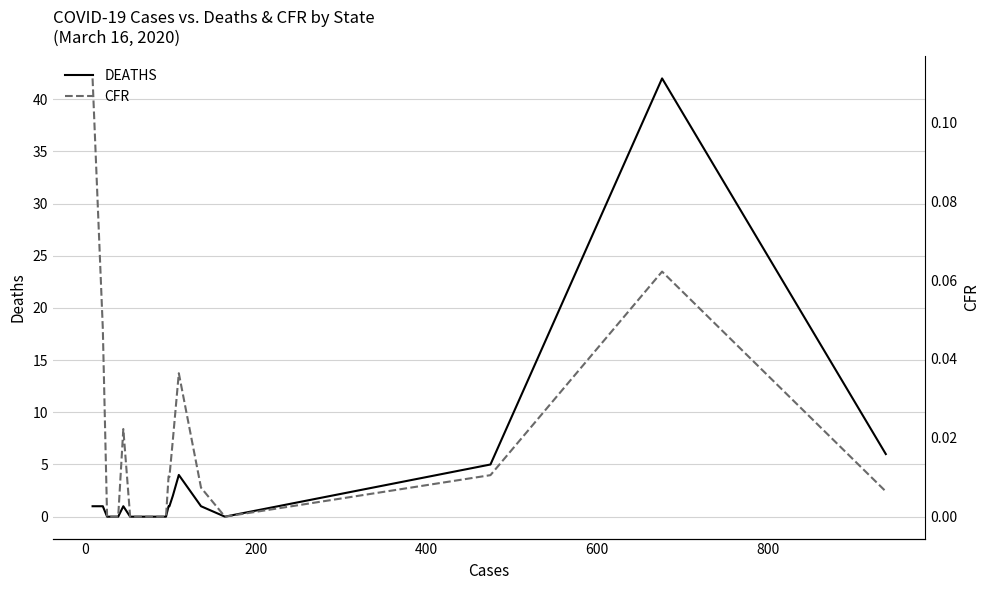

How many lines are shown in the chart?

2